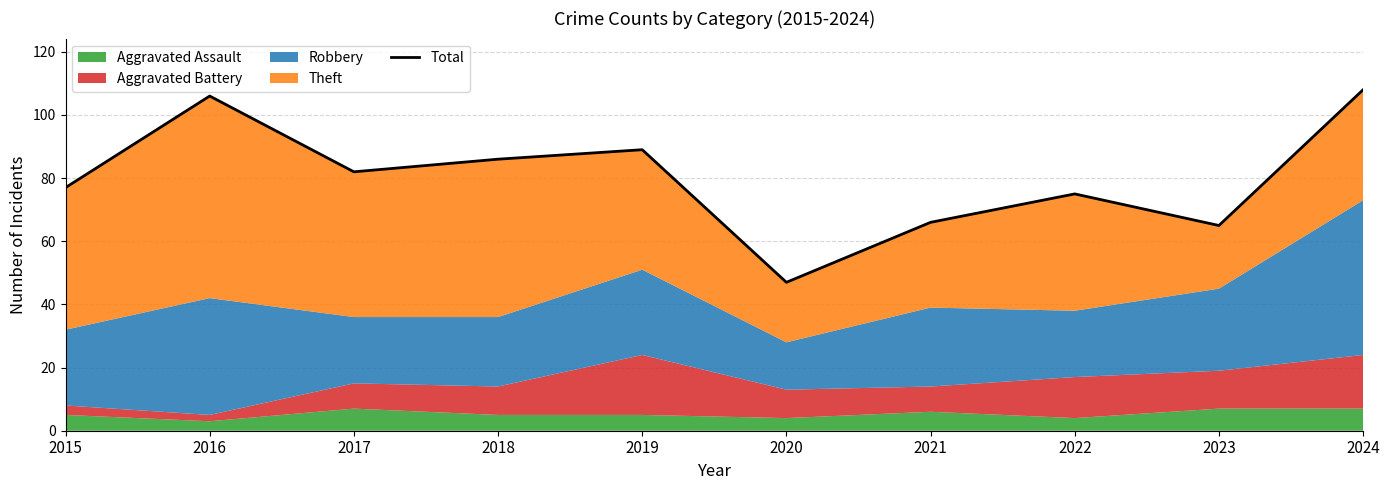

What is the sum of all values?

801